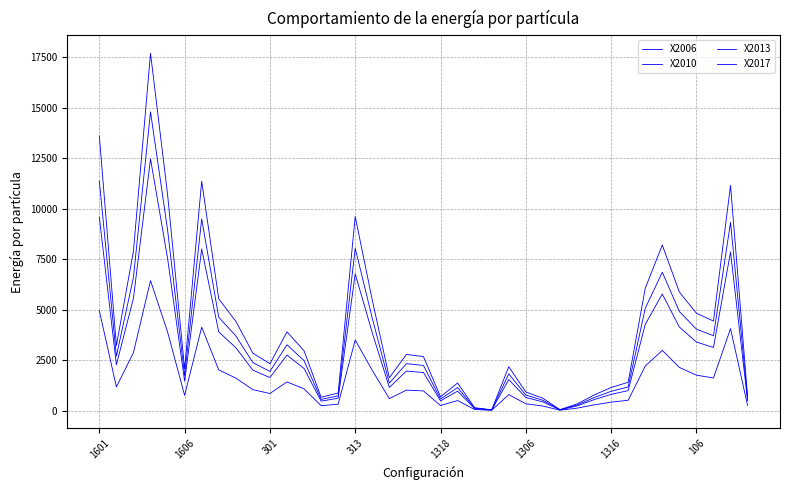

Does the chart have visible grid lines?

Yes